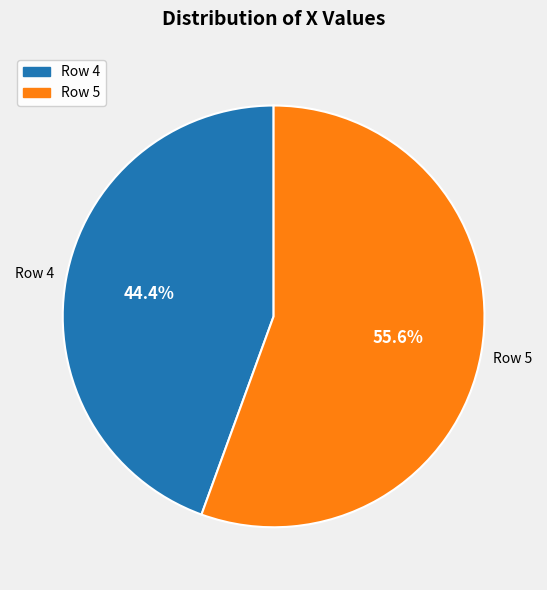

The Row 5 slice represents 65% of the pie. True or false?

False